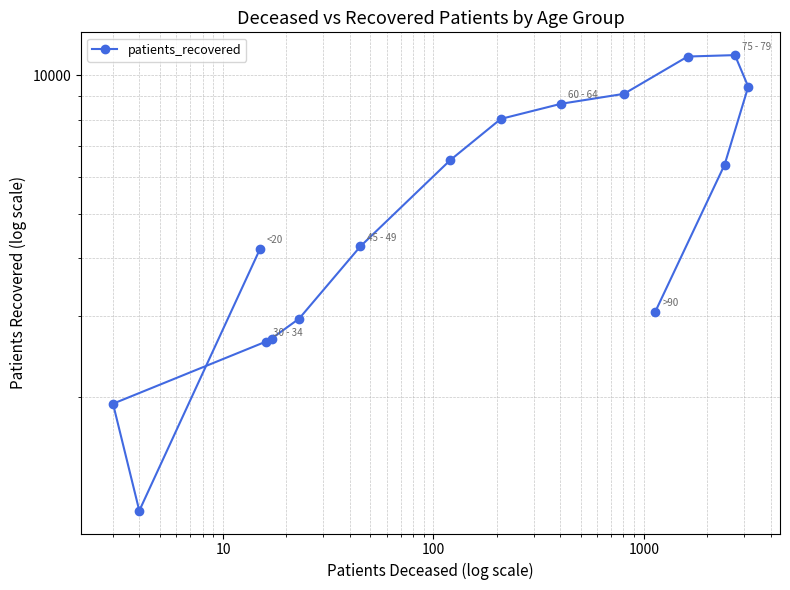

How many data points does each series have?

16